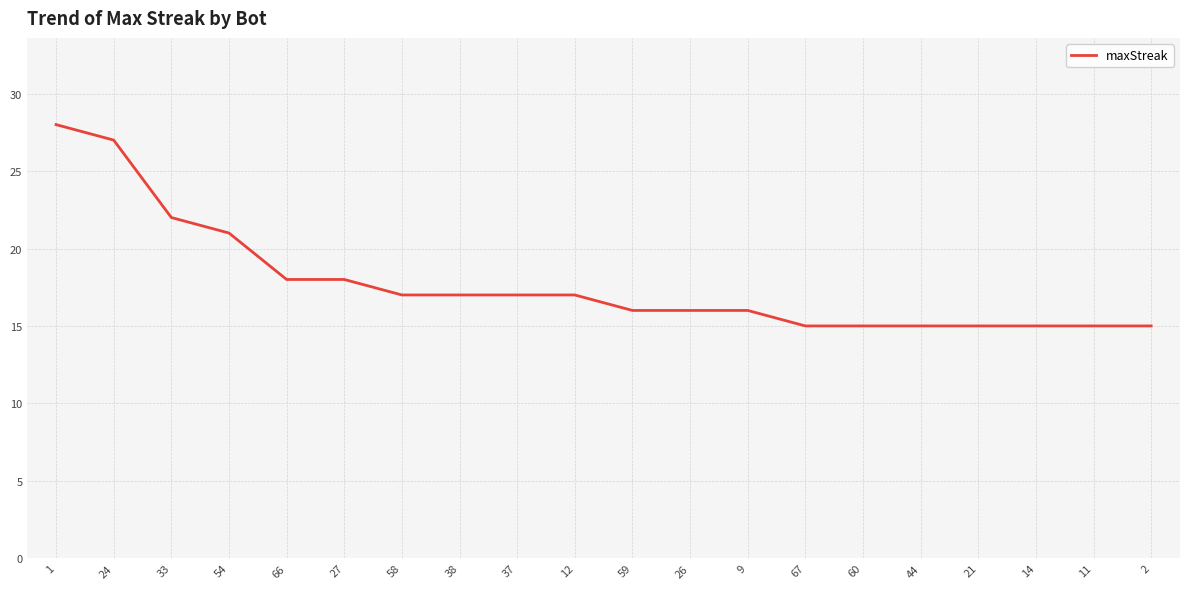

What position from the right is 12?

11